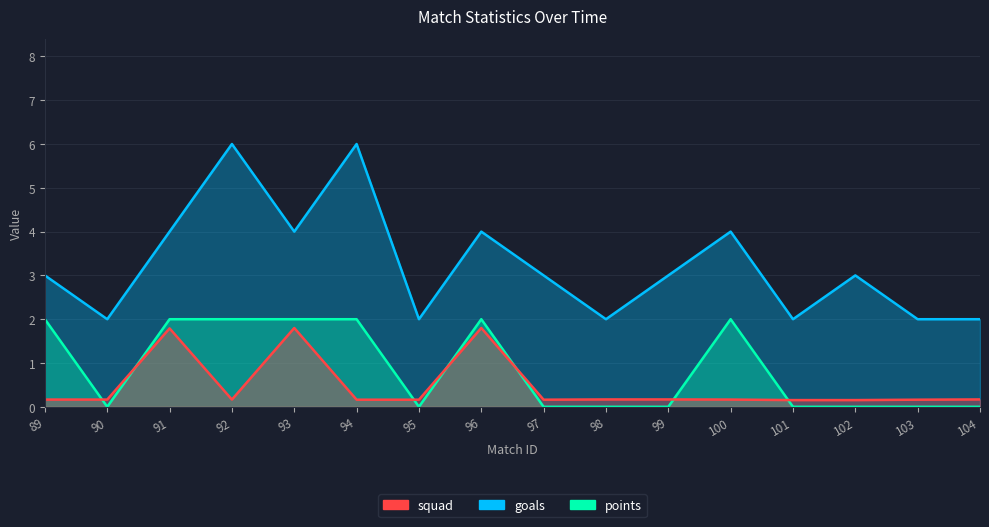

Read the points value at 96.

2.0